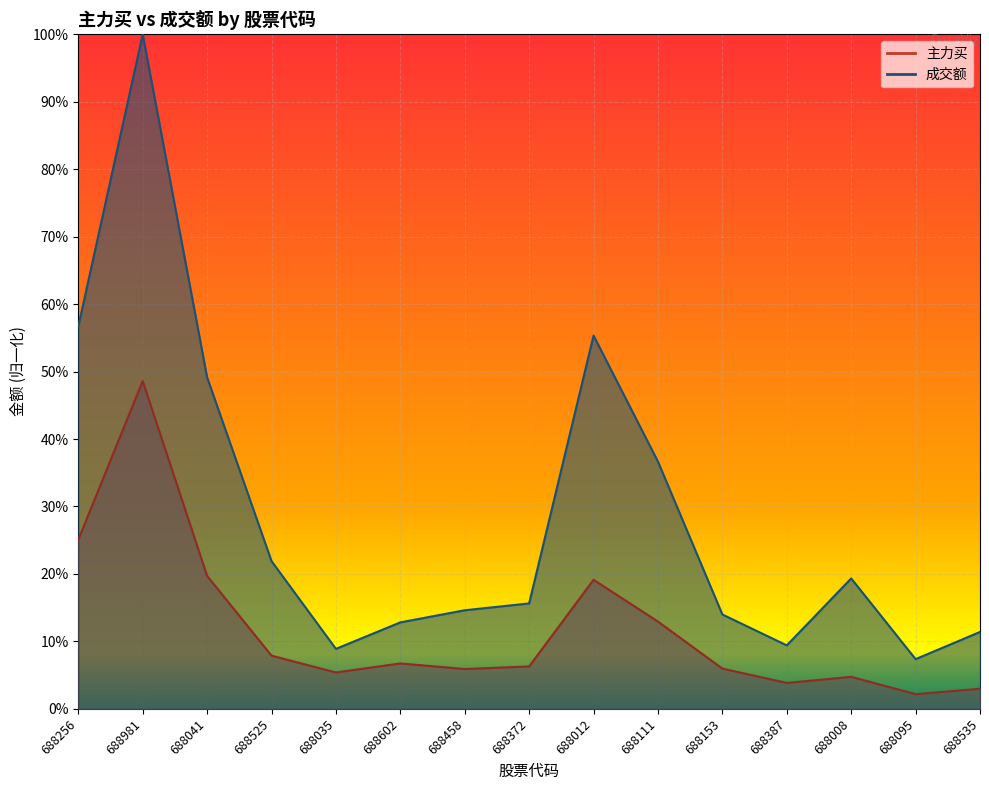

How many categories are shown in the chart?

15